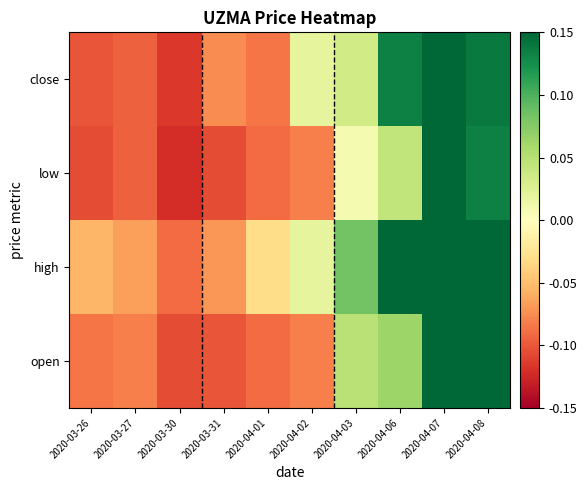

Which category has the highest value across all series?

2020-04-07